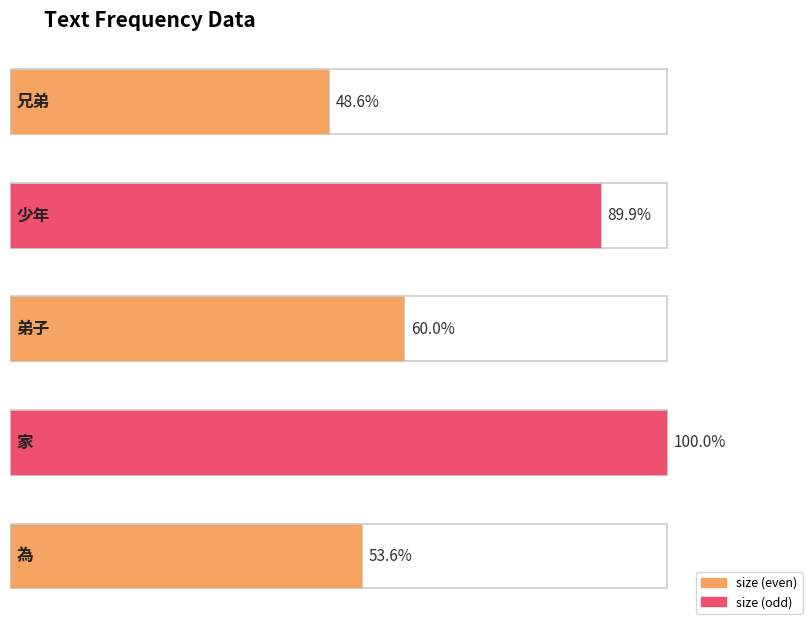

Which label corresponds to the largest value in the chart?

家